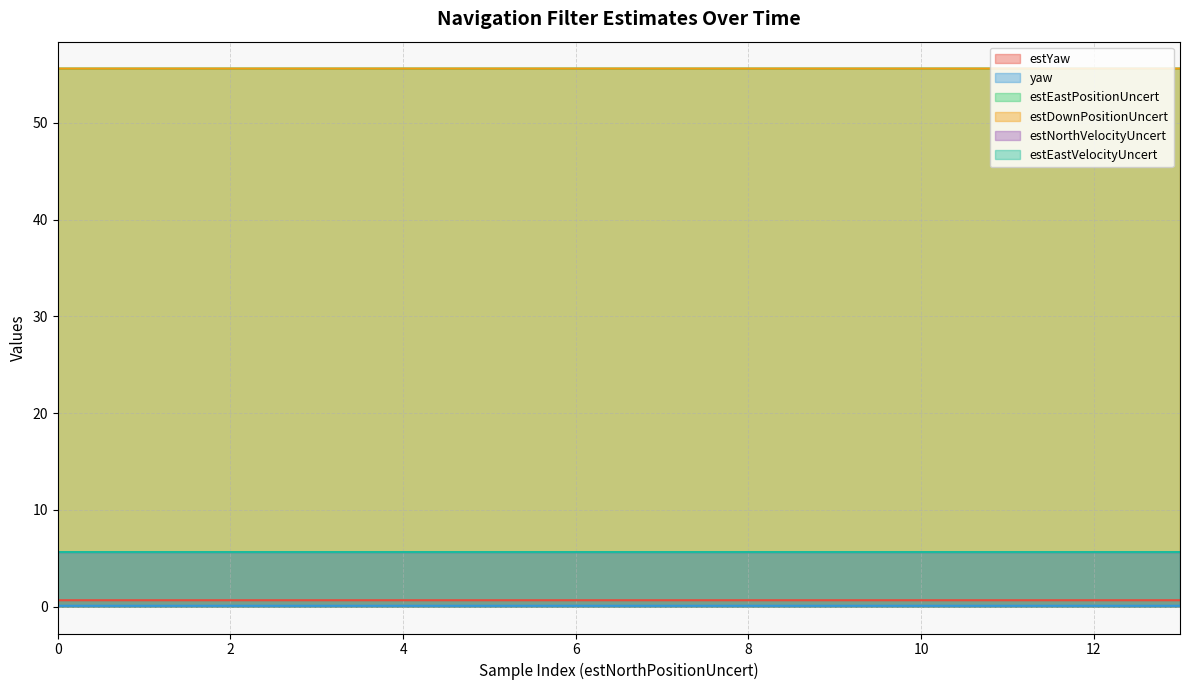

How many data points does each series have?

14